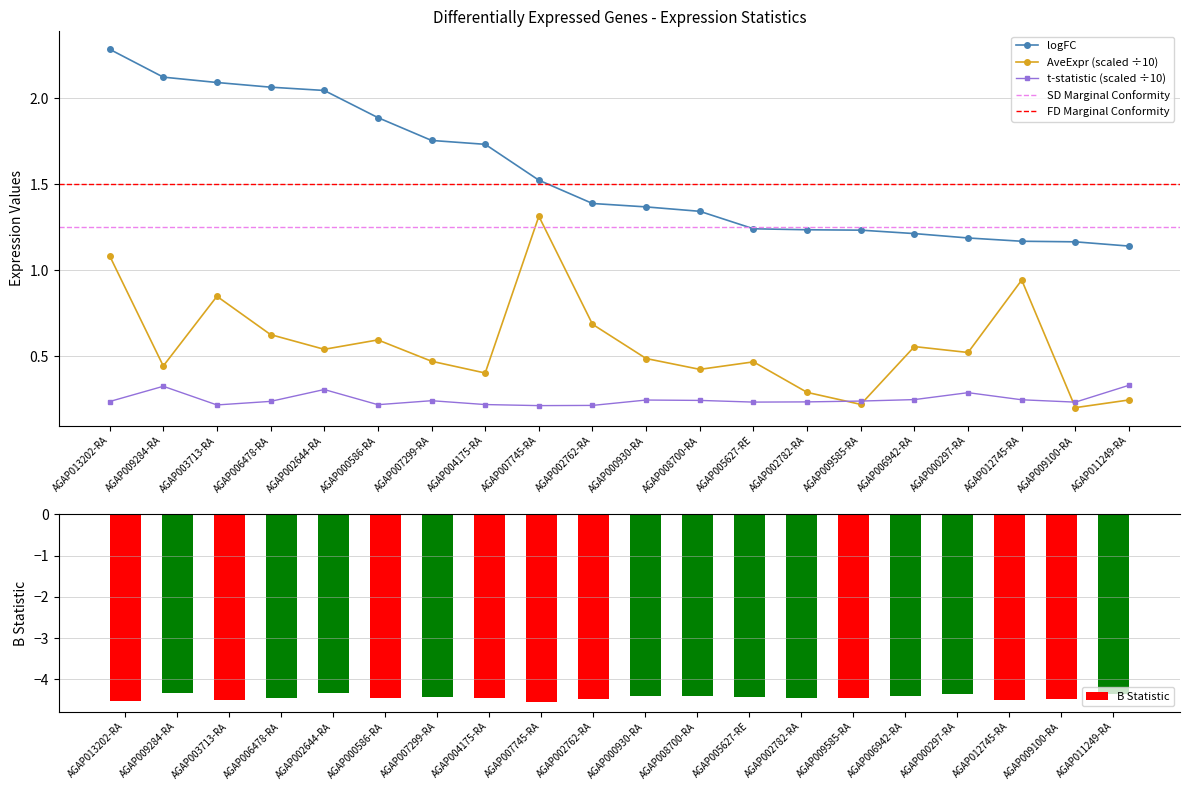

What is the spread (max minus min) of values at AGAP000586-RA?

6.3